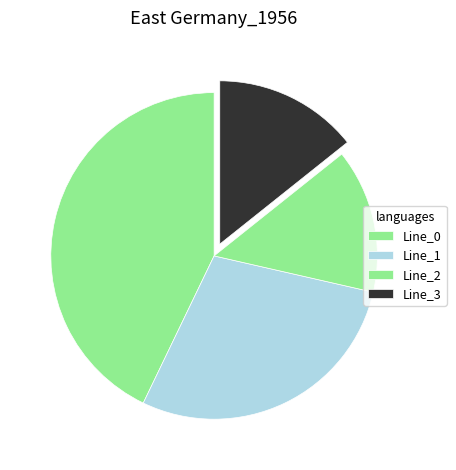

How many slices are in this pie chart?

4